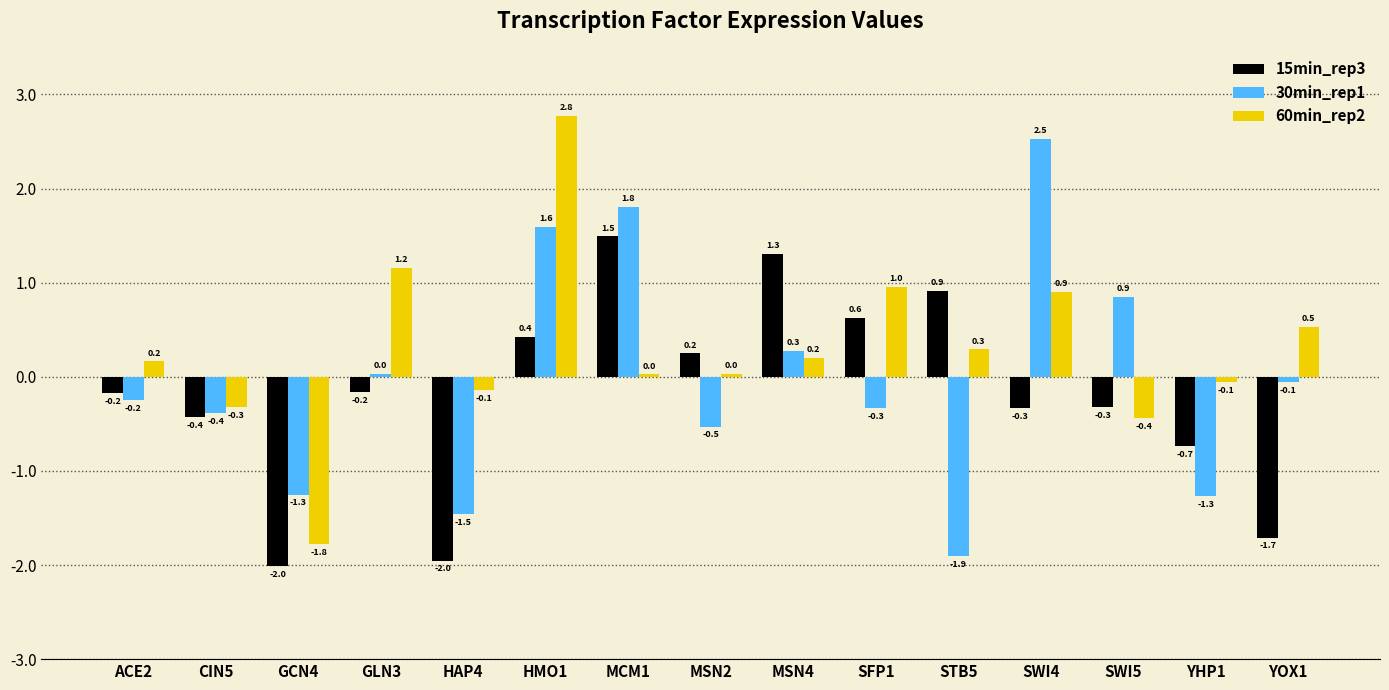

Which series has the largest total across all categories?

60min_rep2